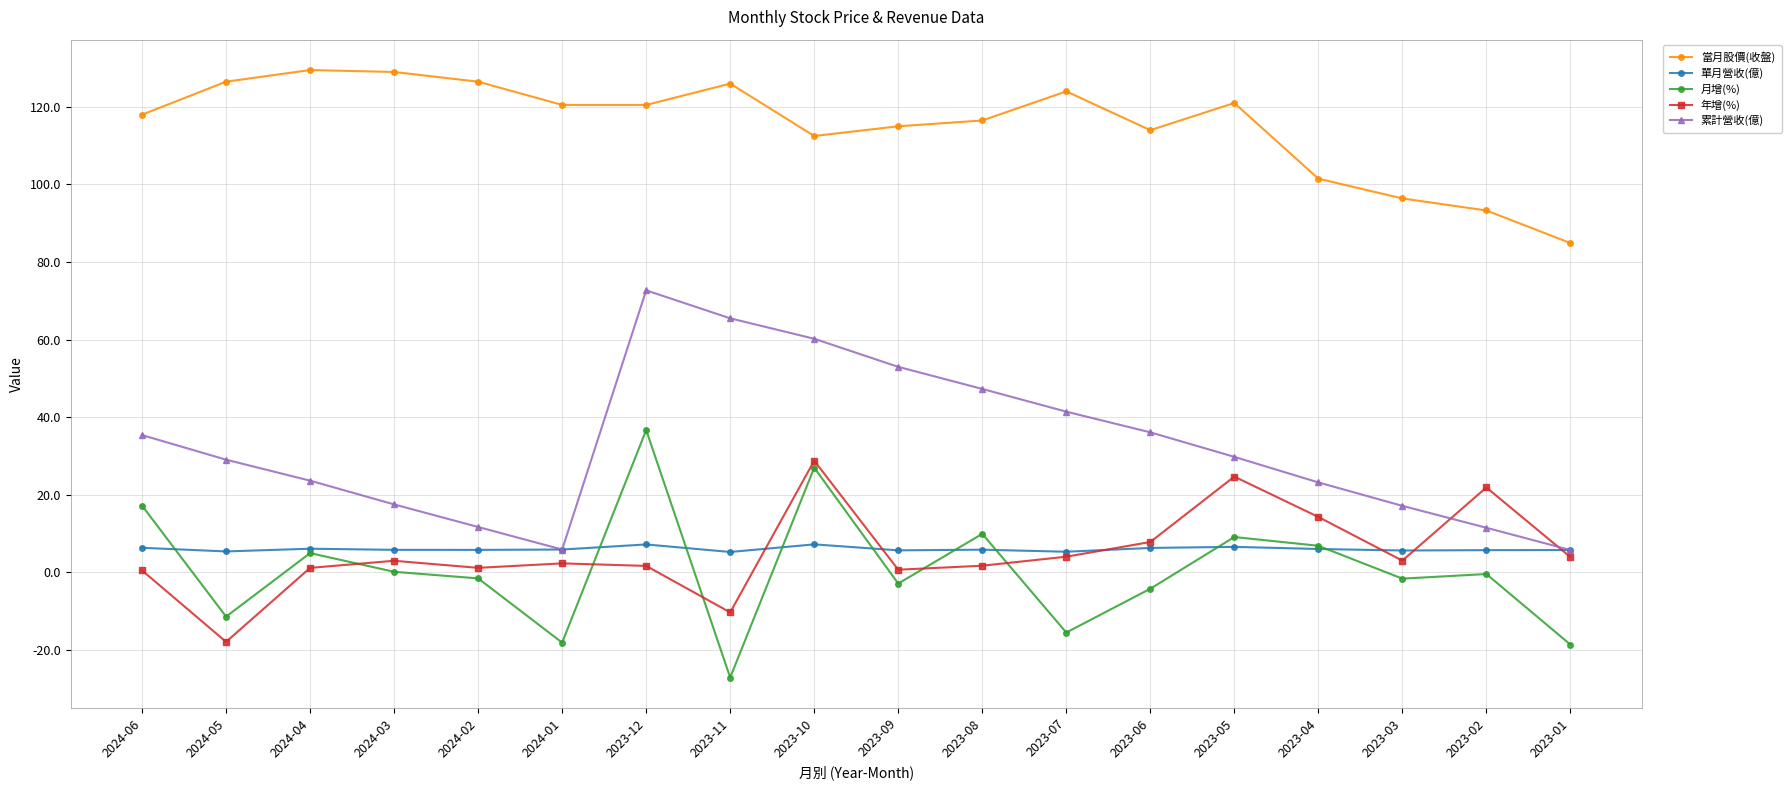

Which series has the largest total across all categories?

當月股價(收盤)